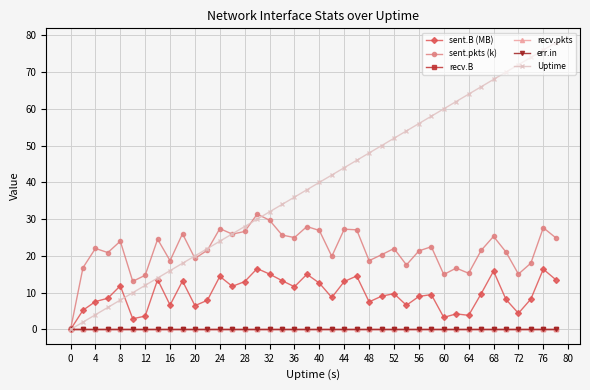

Is this an area chart (filled region under the line)?

No